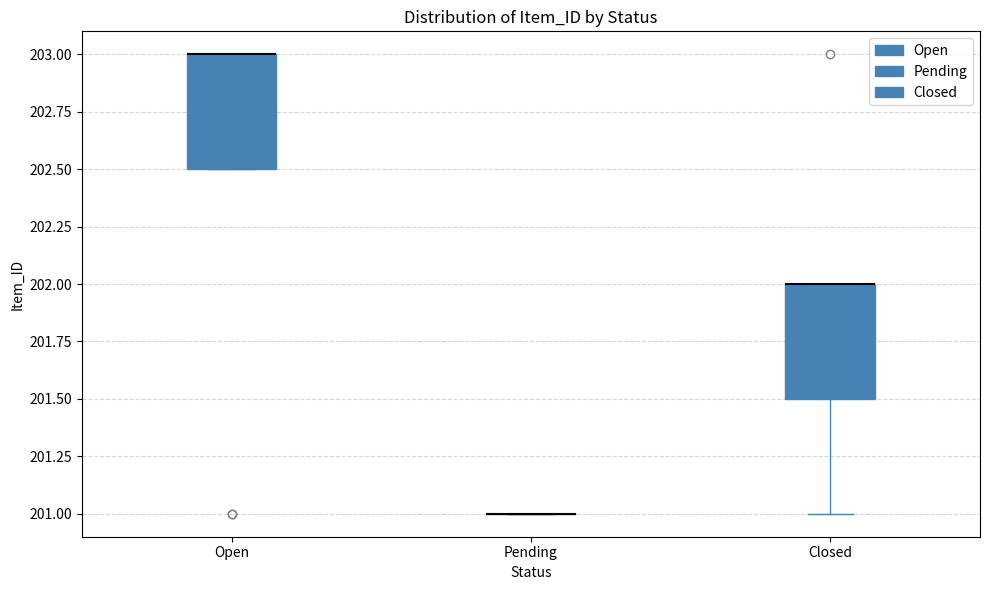

Where is the lower edge of the box for Open on the y-axis? The values are not printed on the chart, so give them approximately, as read against the axis.

202.5